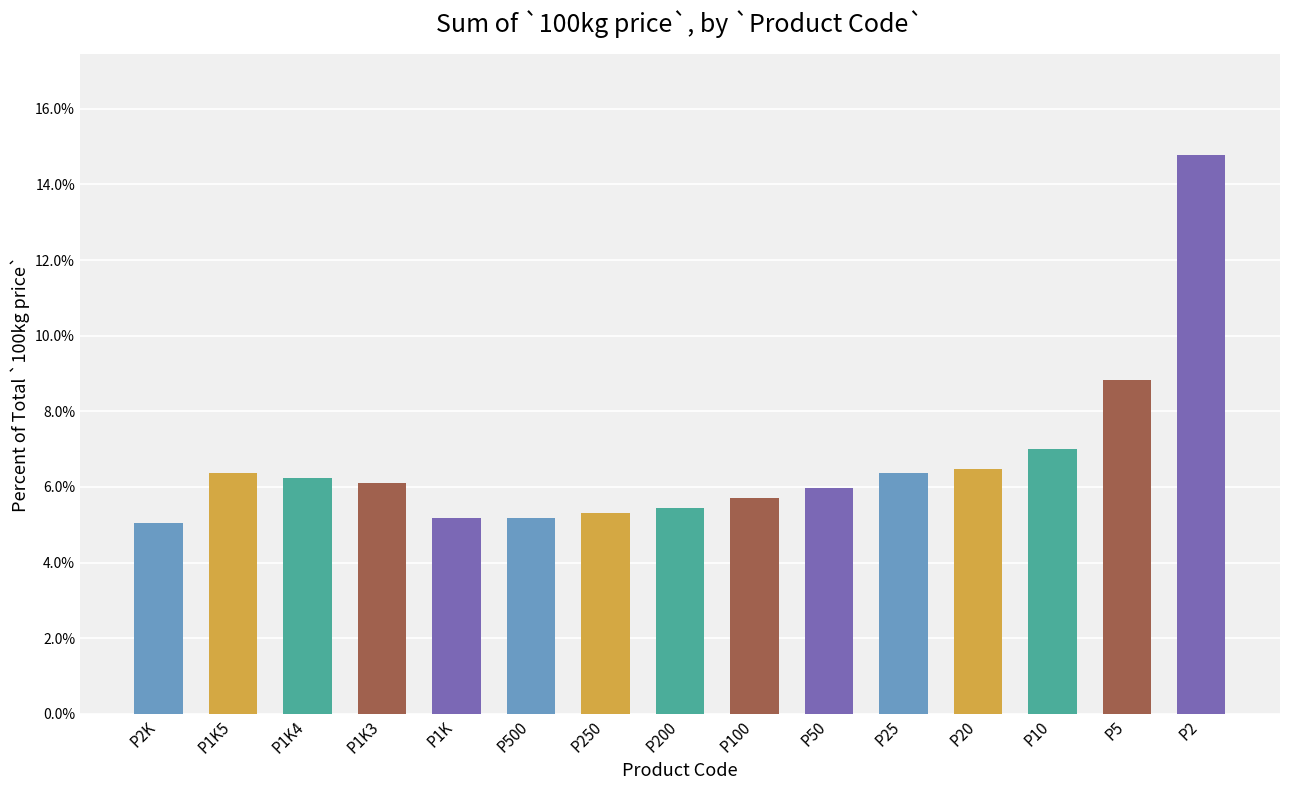

List the labels in order of value, largest first.

P2, P5, P10, P20, P1K5, P25, P1K4, P1K3, P50, P100, P200, P250, P1K, P500, P2K